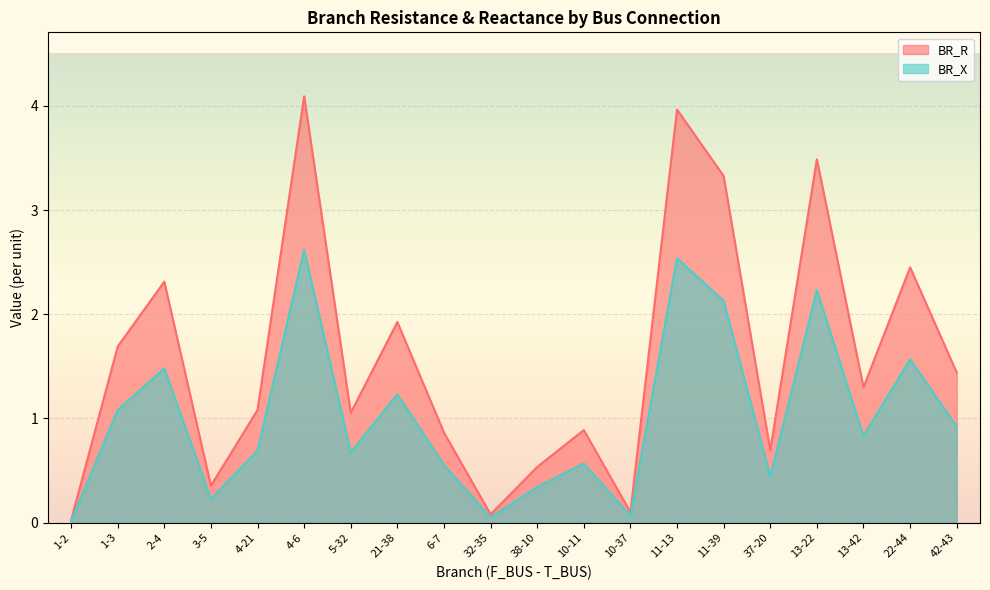

True or false: BR_X has more than 2 points higher than both neighbors.

True